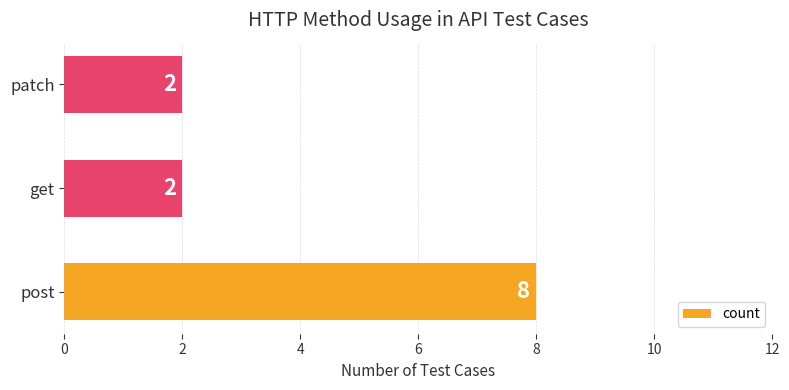

Count the values in the range 2 to 8.

3